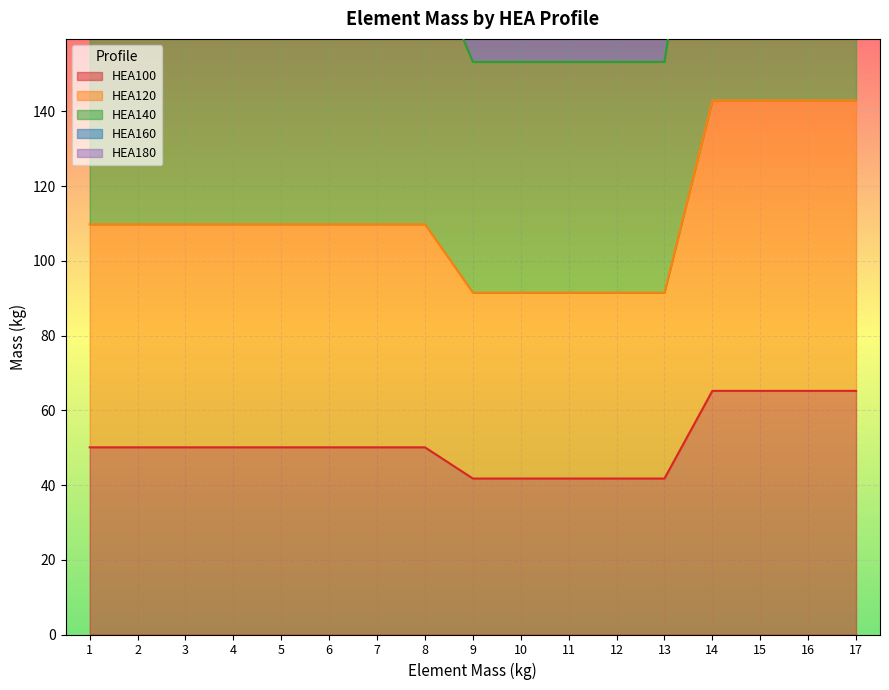

At how many categories does at least one series exceed 333?

12